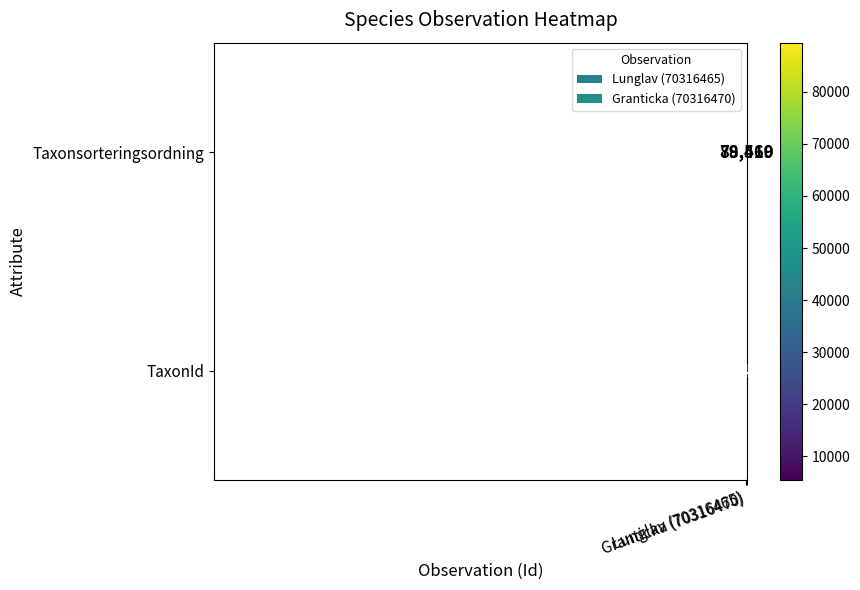

Rank the series by their average value, from highest to lowest.

Taxonsorteringsordning, TaxonId